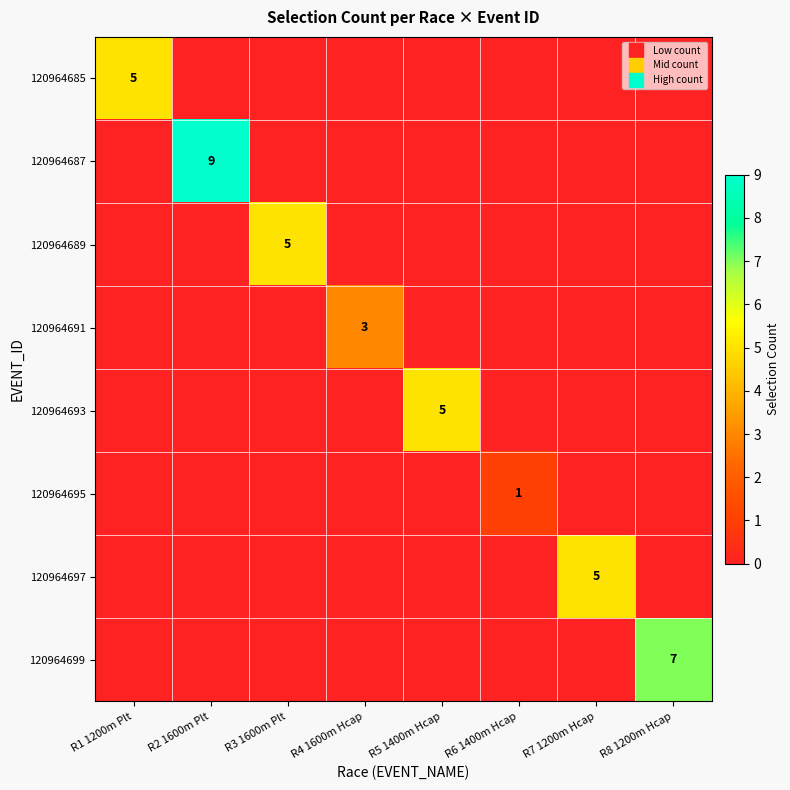

What is the sum of all 120964685 values?

5